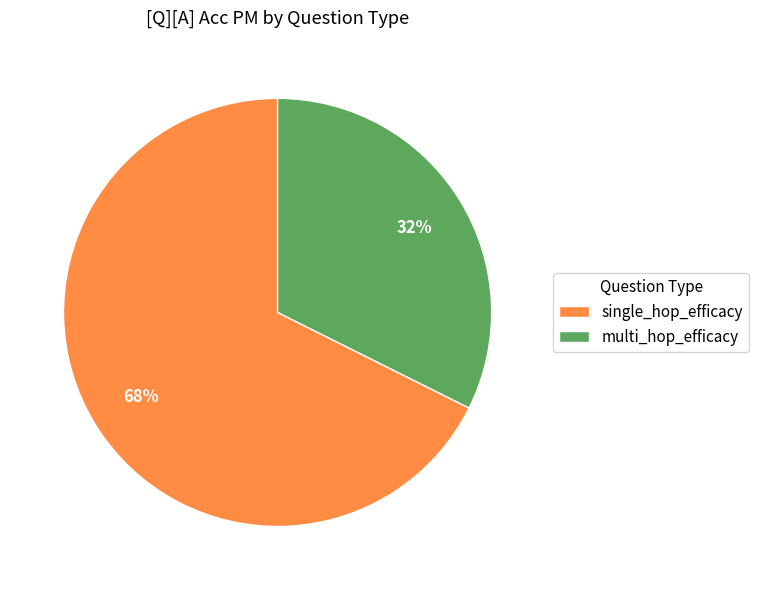

Does single_hop_efficacy account for over 50% of the chart?

Yes